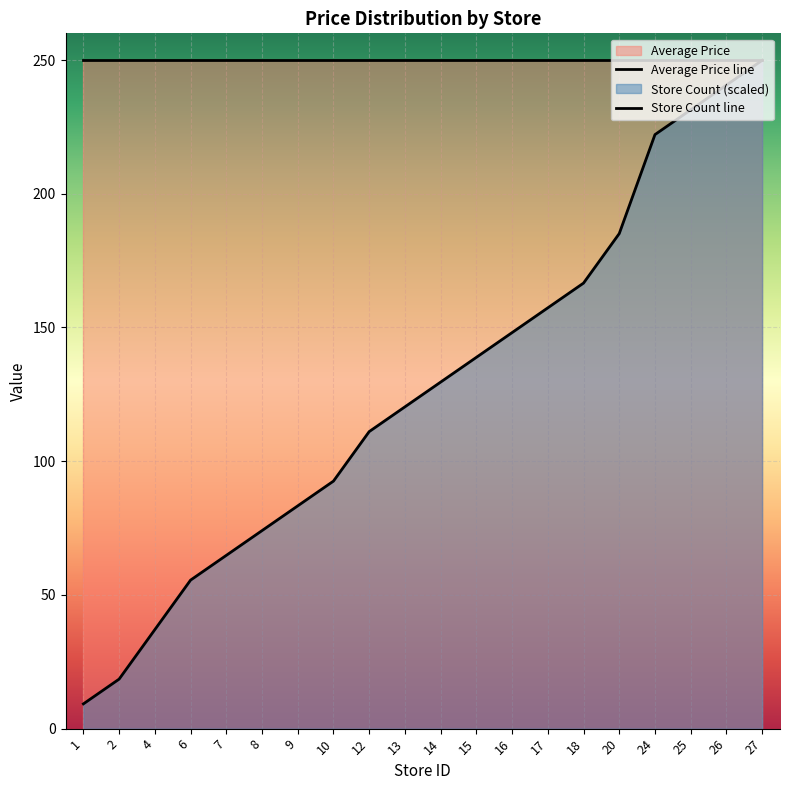

Where is the data nearest to the value 129?

14